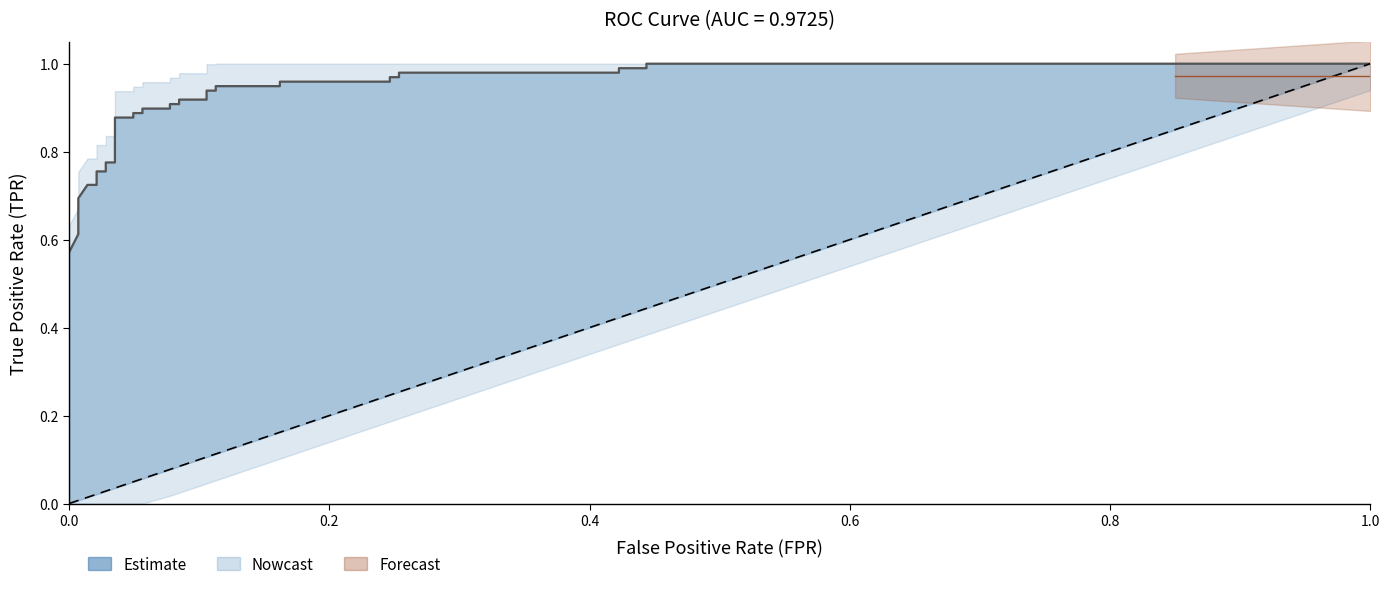

What is the sum of all values?

30.9